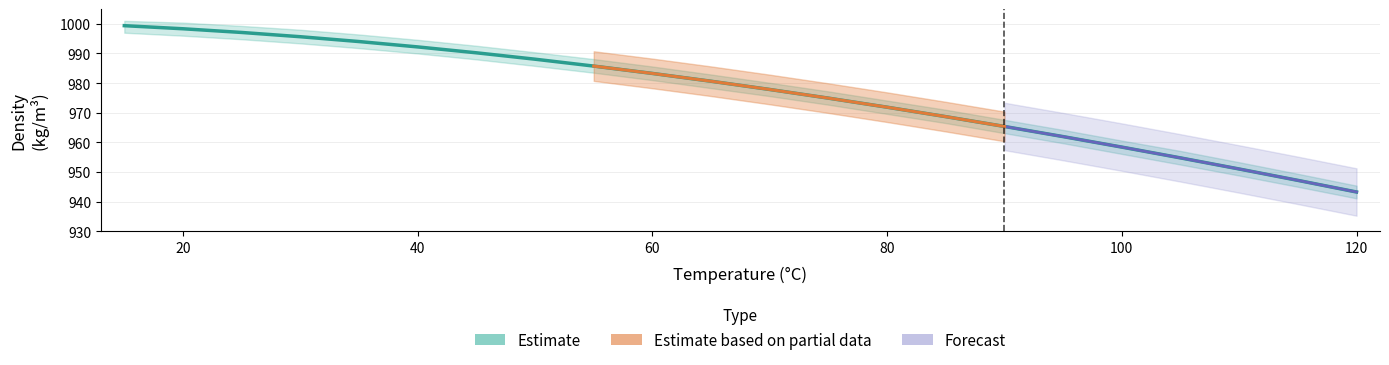

Does the chart have visible grid lines?

Yes